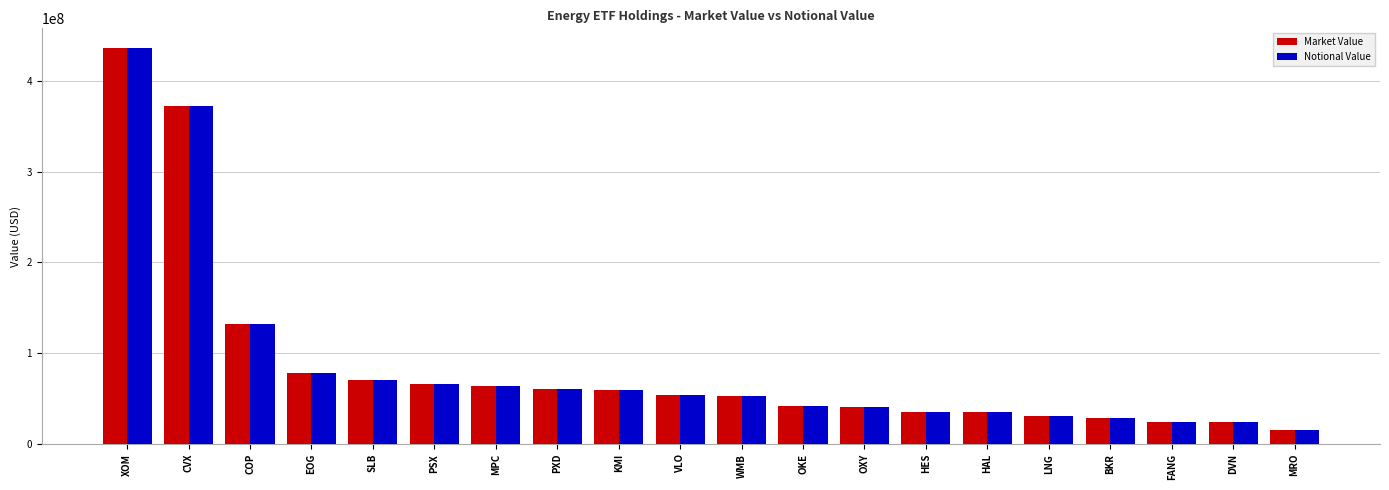

At which label is Market Value closest to 225733171?

COP